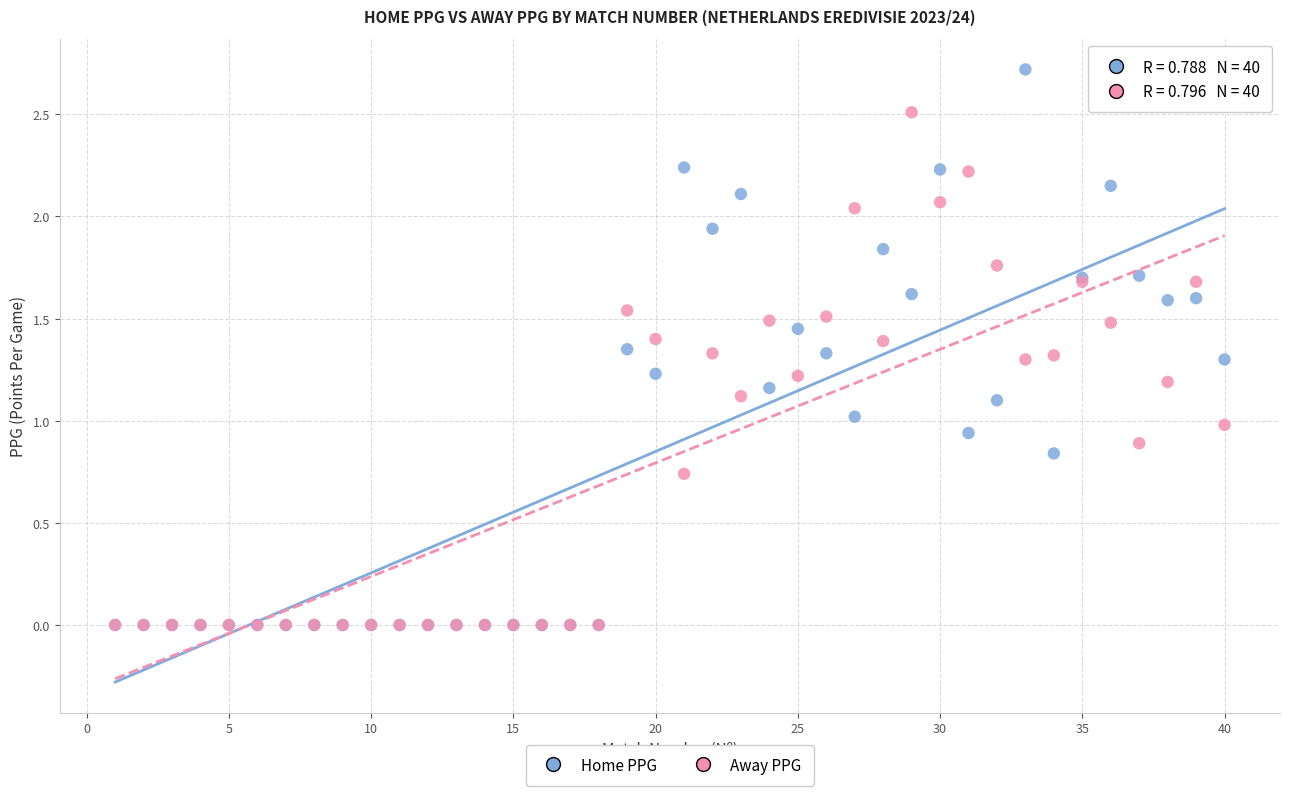

What are all the series names shown in the legend?

Home PPG, Away PPG